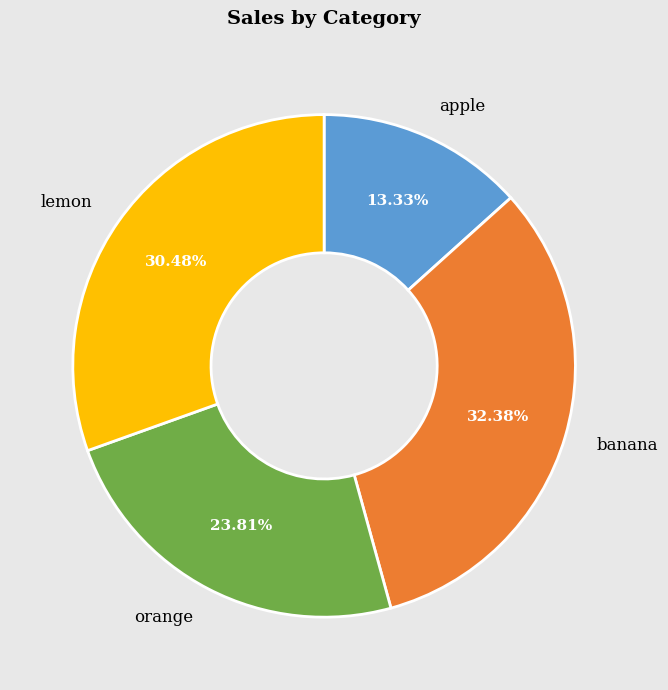

To the nearest percent, what is the combined percentage of lemon and orange?

54%